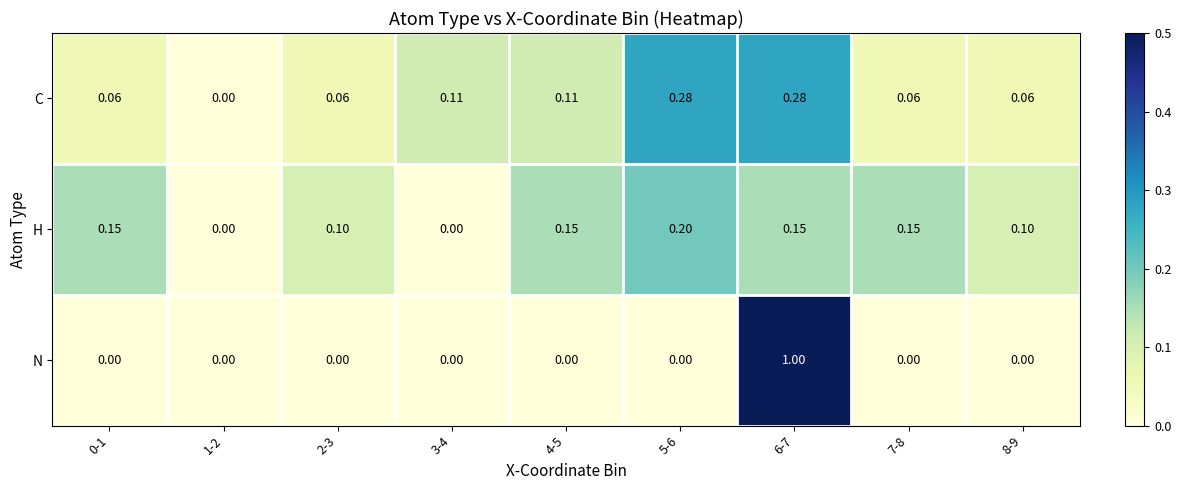

What is the total value across all series at 2-3?

0.2